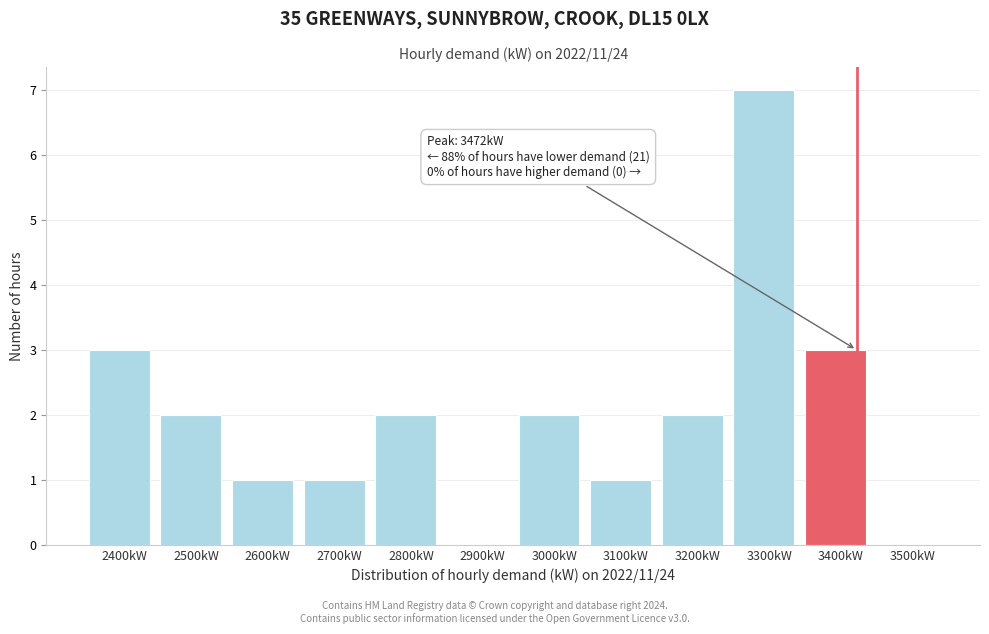

Reading right to left, transcribe all the data shown in this chart.

3500kW=0	3400kW=3	3300kW=7	3200kW=2	3100kW=1	3000kW=2	2900kW=0	2800kW=2	2700kW=1	2600kW=1	2500kW=2	2400kW=3